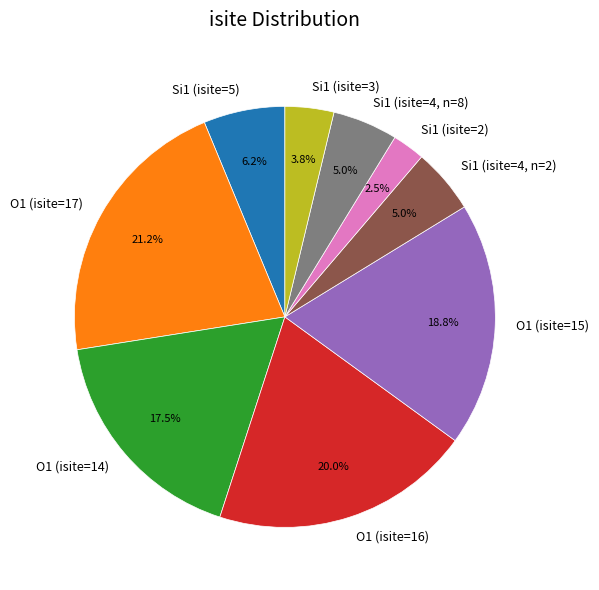

Which slice is the smallest?

Si1 (isite=2)